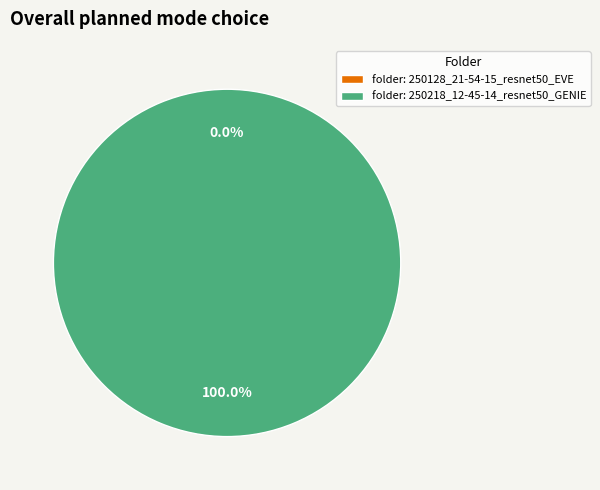

How many segments does this pie chart have?

2